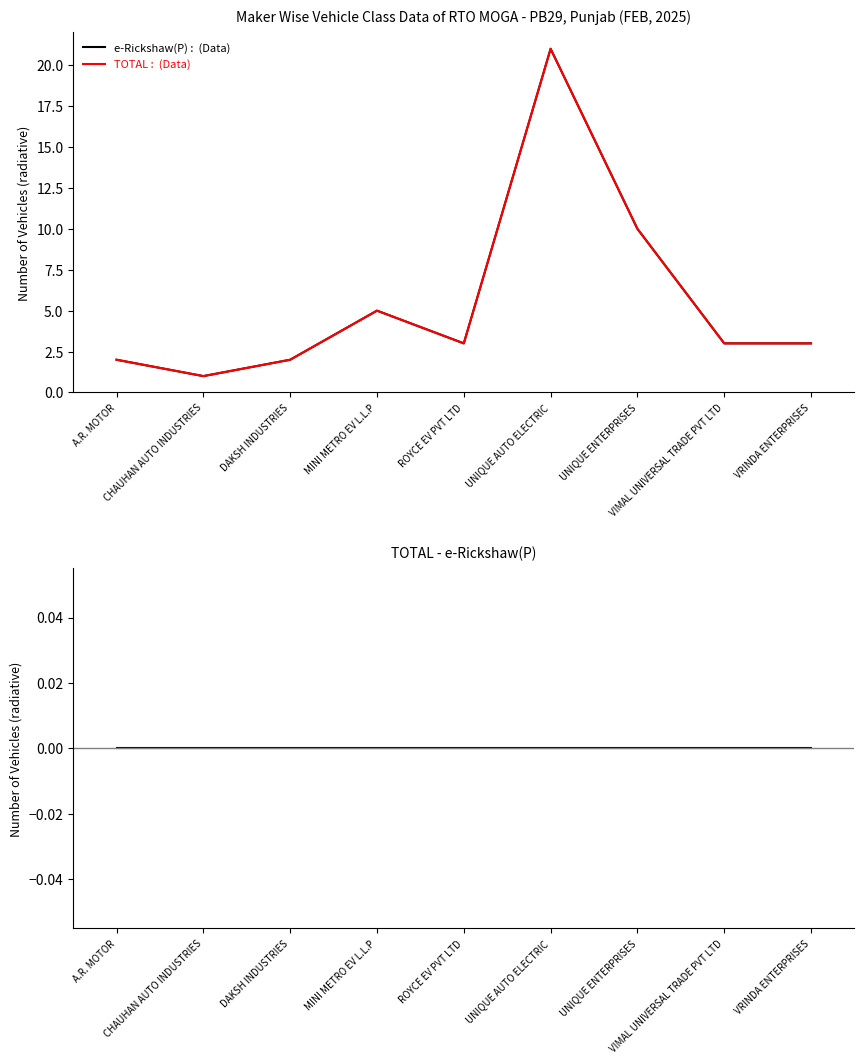

Between UNIQUE ENTERPRISES and MINI METRO EV L.L.P, which is larger?

UNIQUE ENTERPRISES